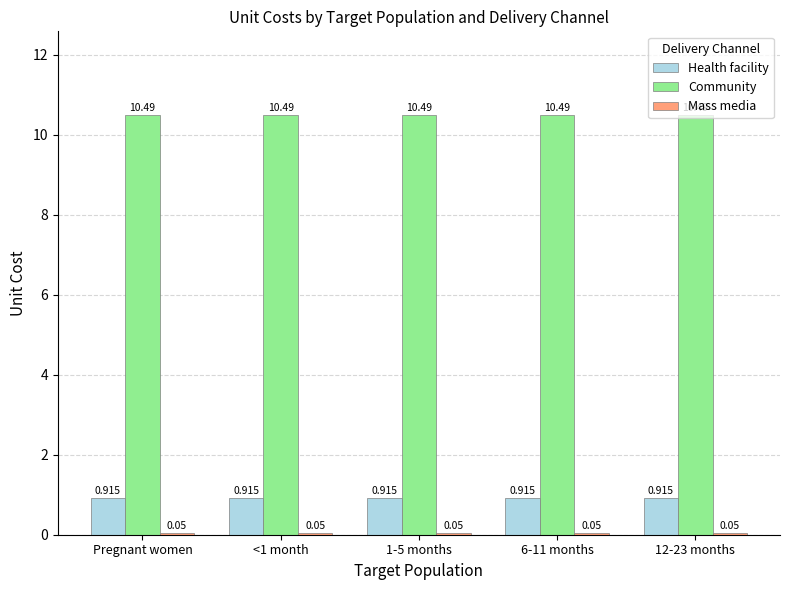

Which series has the largest total across all categories?

Community